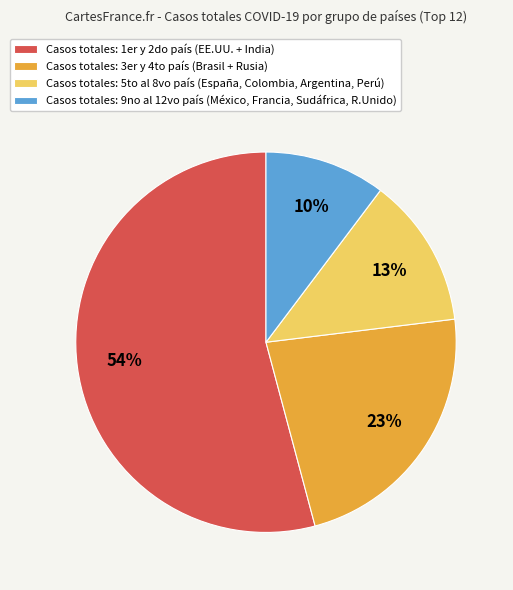

How many segments does this pie chart have?

4